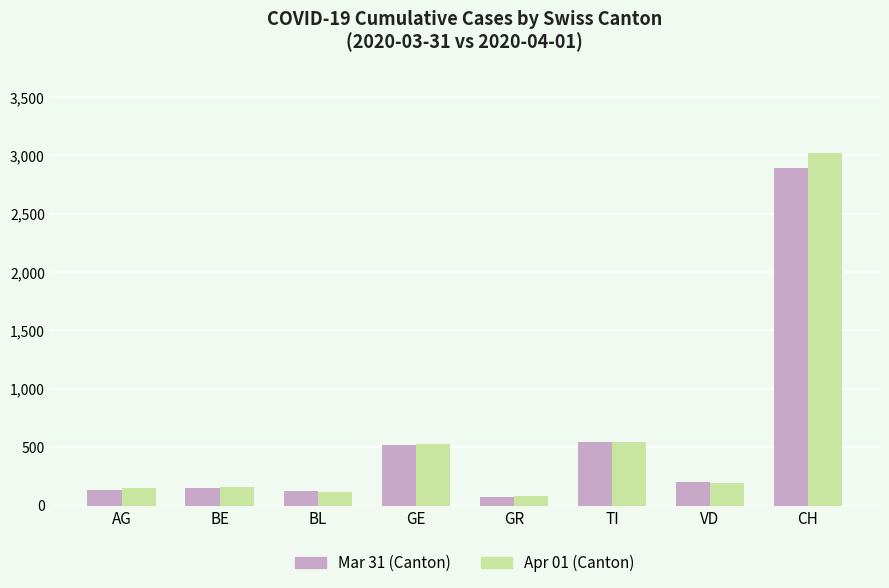

How many groups of bars are there?

8